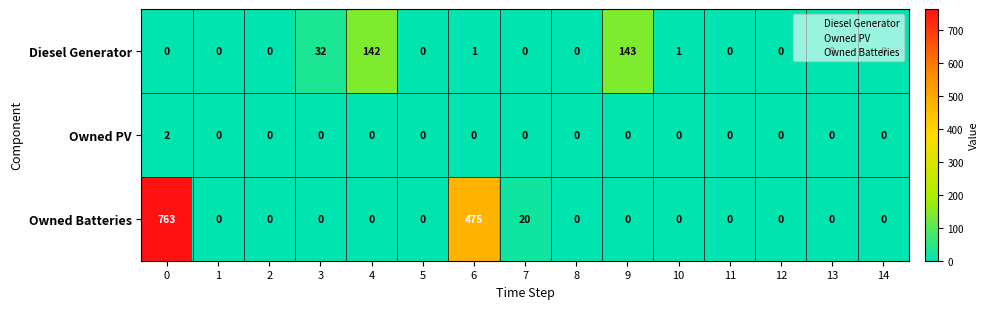

Between 3 and 6, which series saw the biggest shift?

Owned Batteries